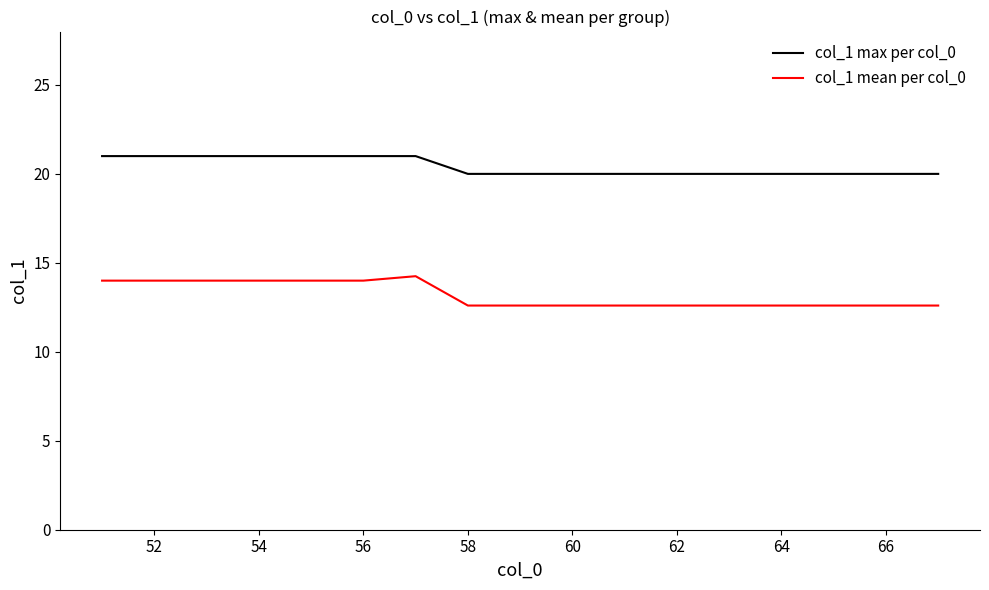

What is the difference between the maximum and minimum values in the col_1 max per col_0 series?

1.0